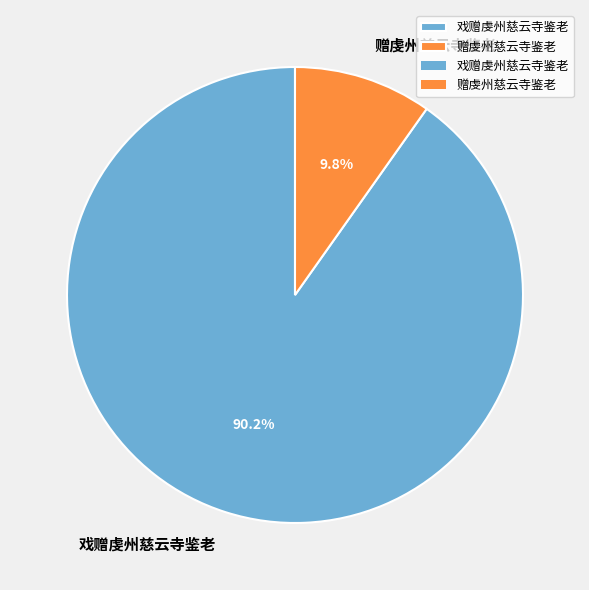

What portion of the pie excludes 赠虔州慈云寺鉴老?

90.2%